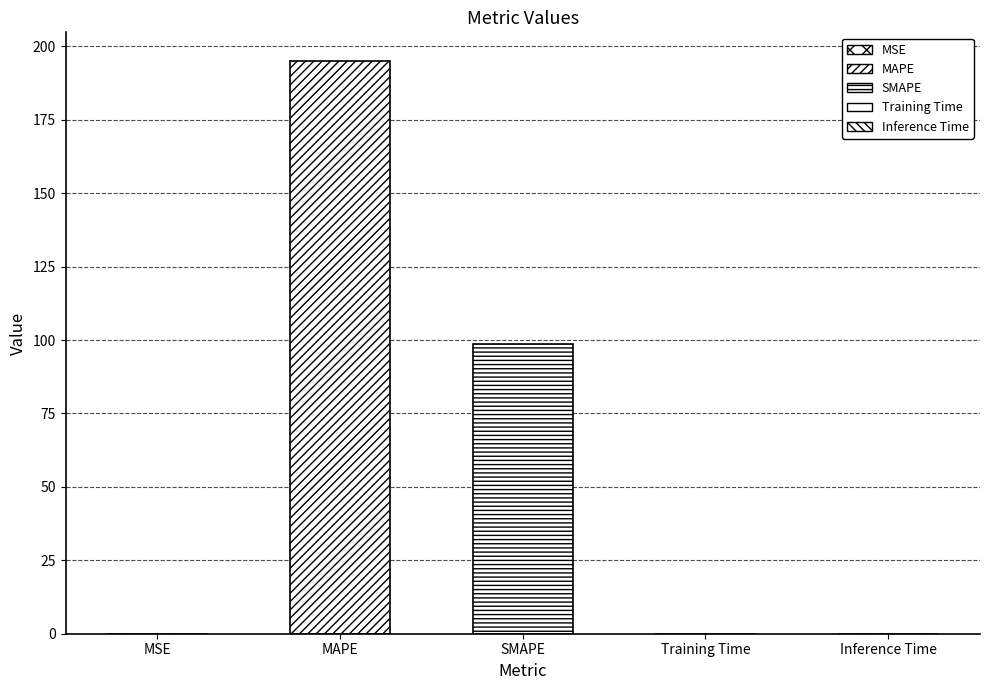

Rank the categories by value from lowest to highest.

Inference Time, Training Time, MSE, SMAPE, MAPE